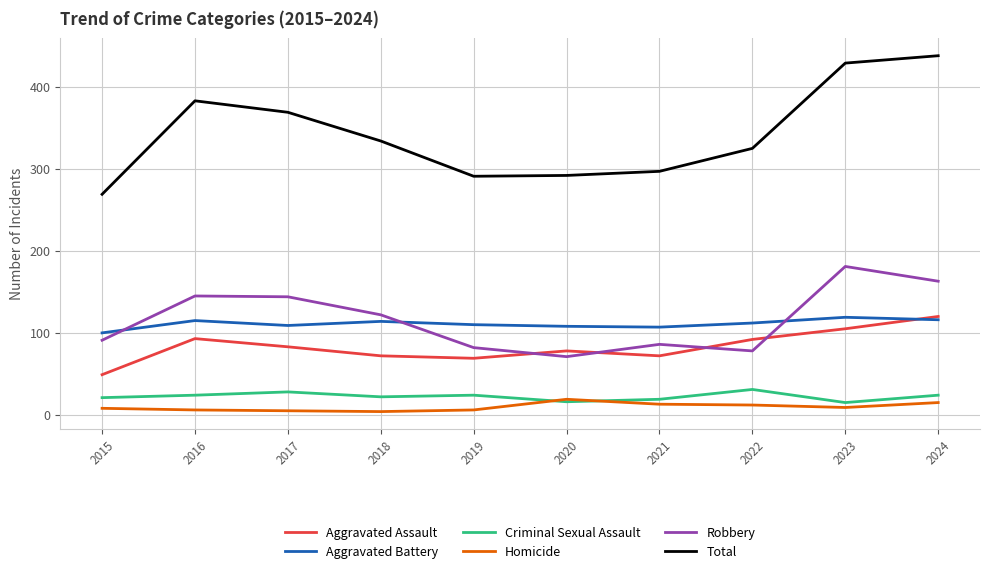

How many lines are shown in the chart?

6